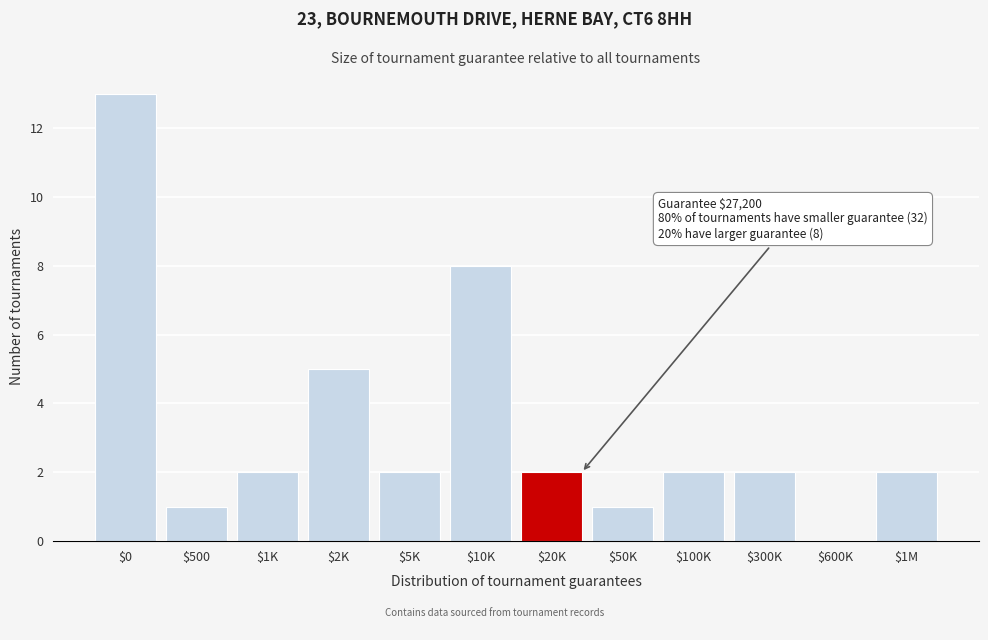

Is it true that the value at $600K is 0?

True